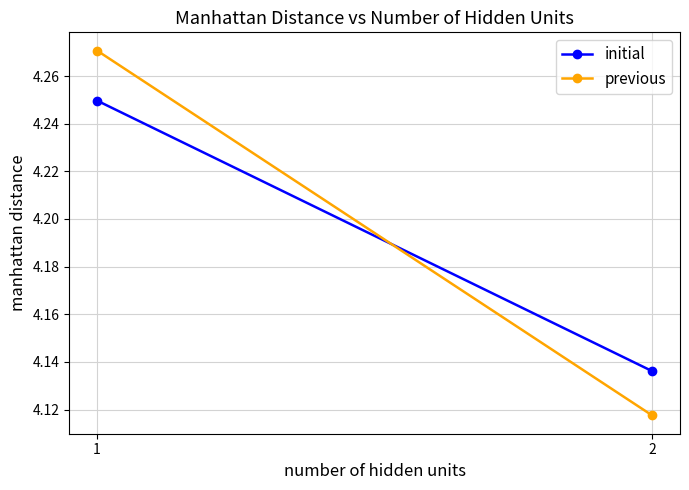

Which series has the largest range (max minus min)?

previous